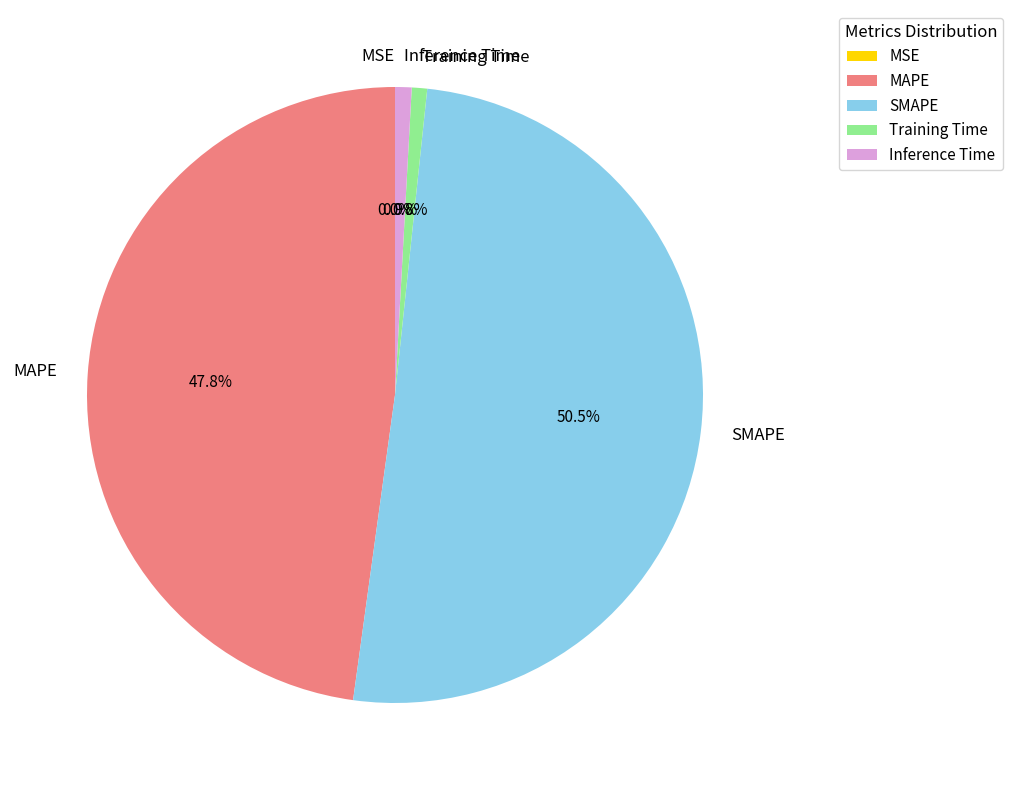

What is the largest slice in the pie chart?

SMAPE